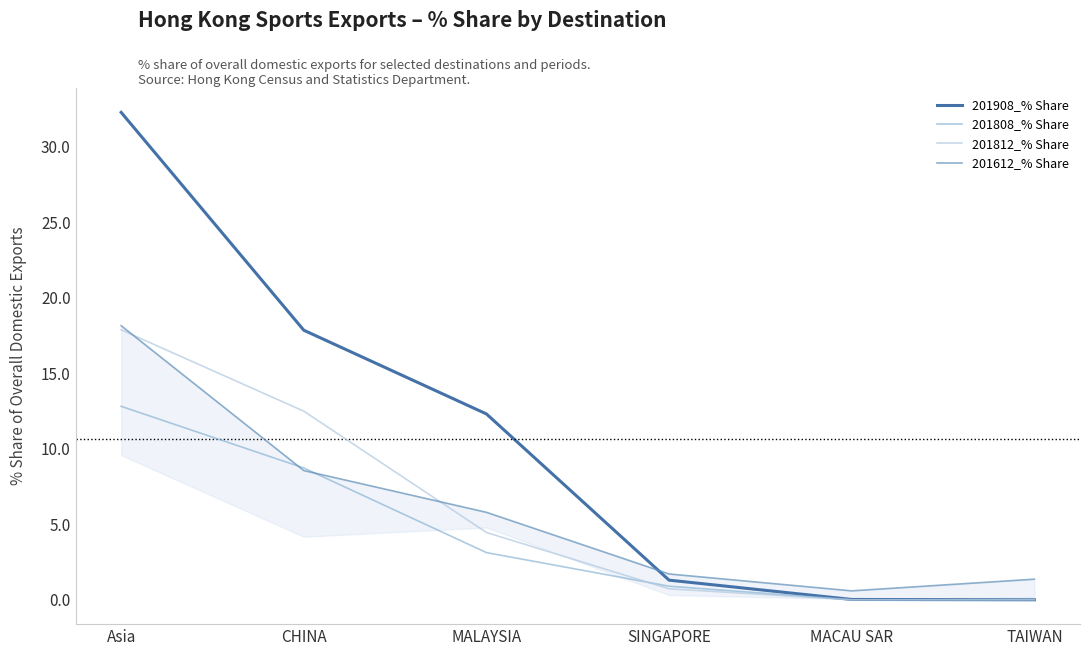

Is it true that 201908_% Share equals 1.8 at SINGAPORE?

False